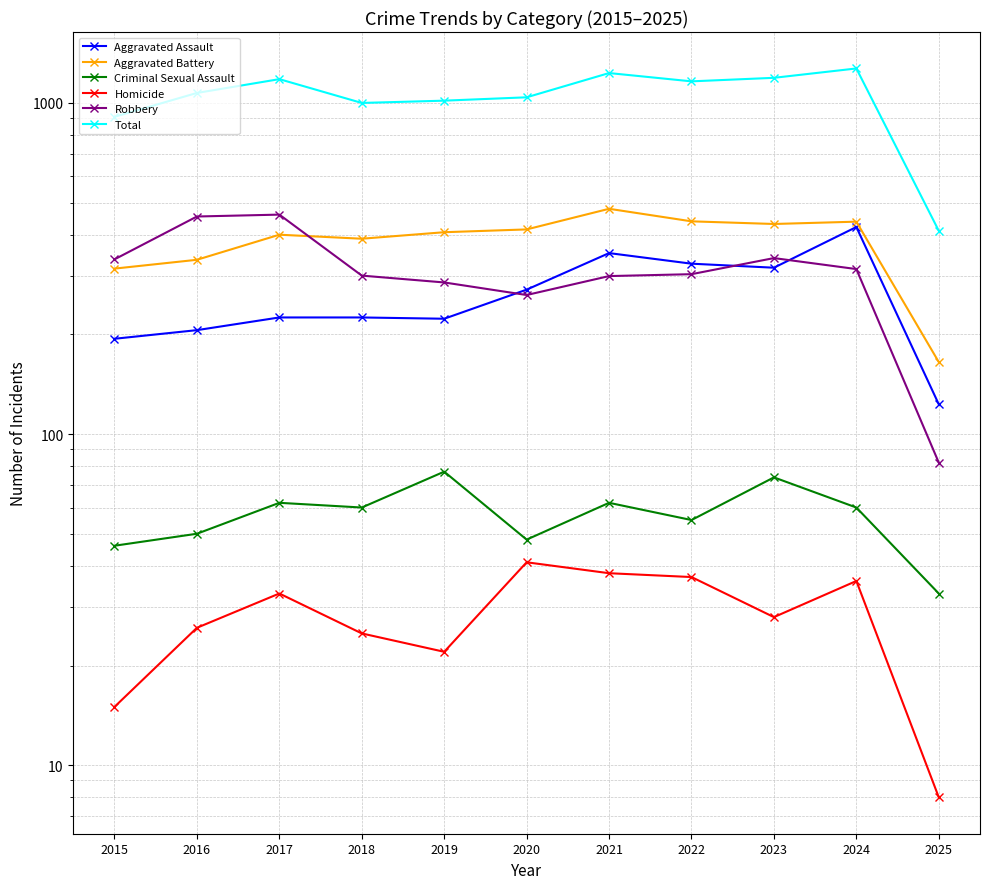

How many lines are shown in the chart?

6